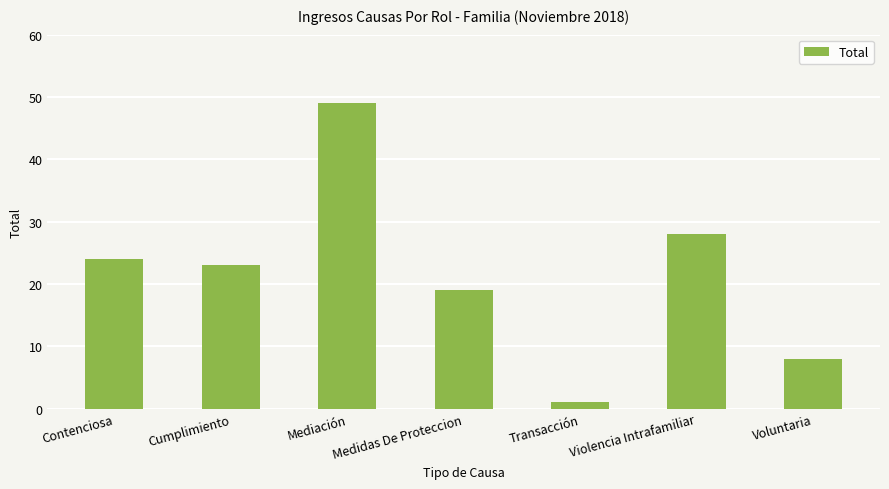

What is the difference between the second highest and minimum values?

27